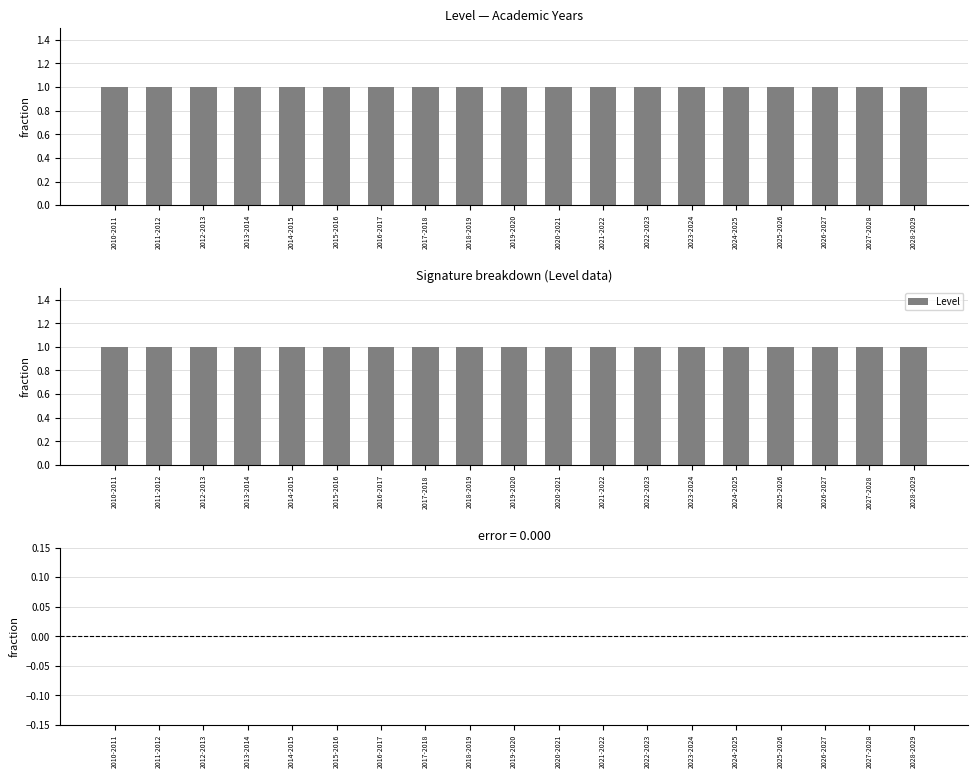

Which series has the largest total across all categories?

Level